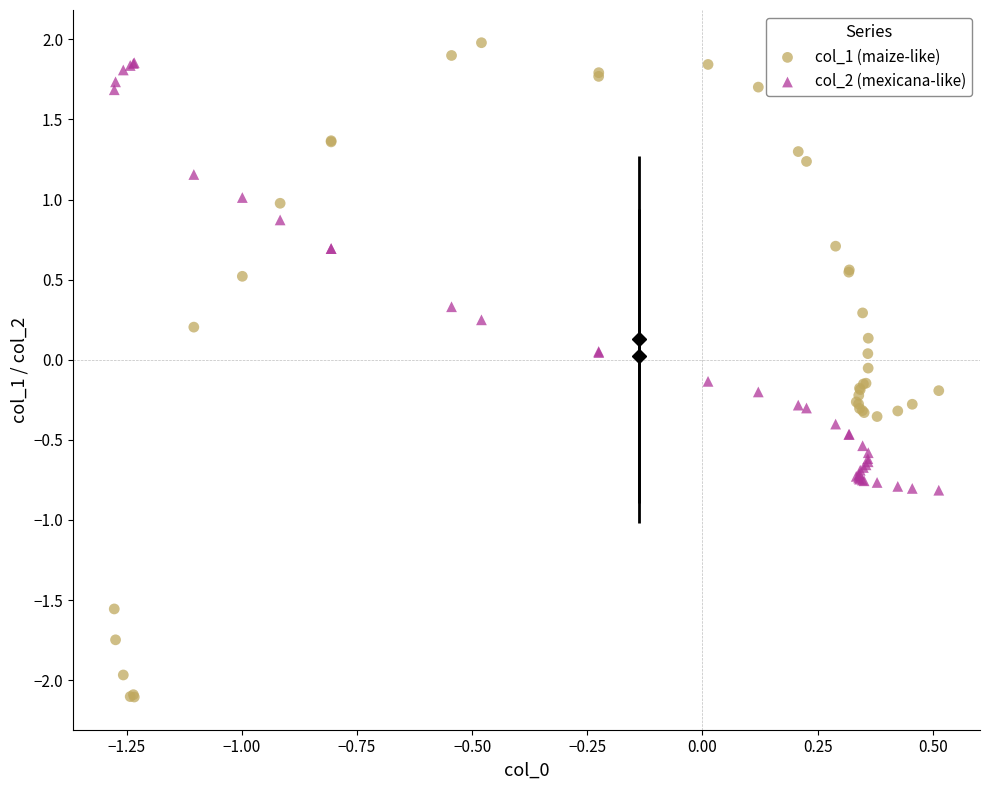

Which series contains the highest Y value?

col_1 (maize-like)